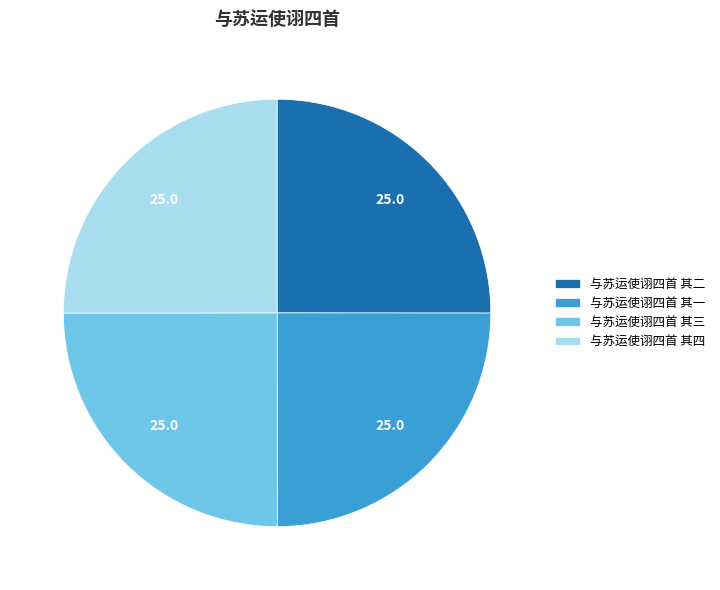

Does 与苏运使诩四首 其一 represent more than half of the total?

No